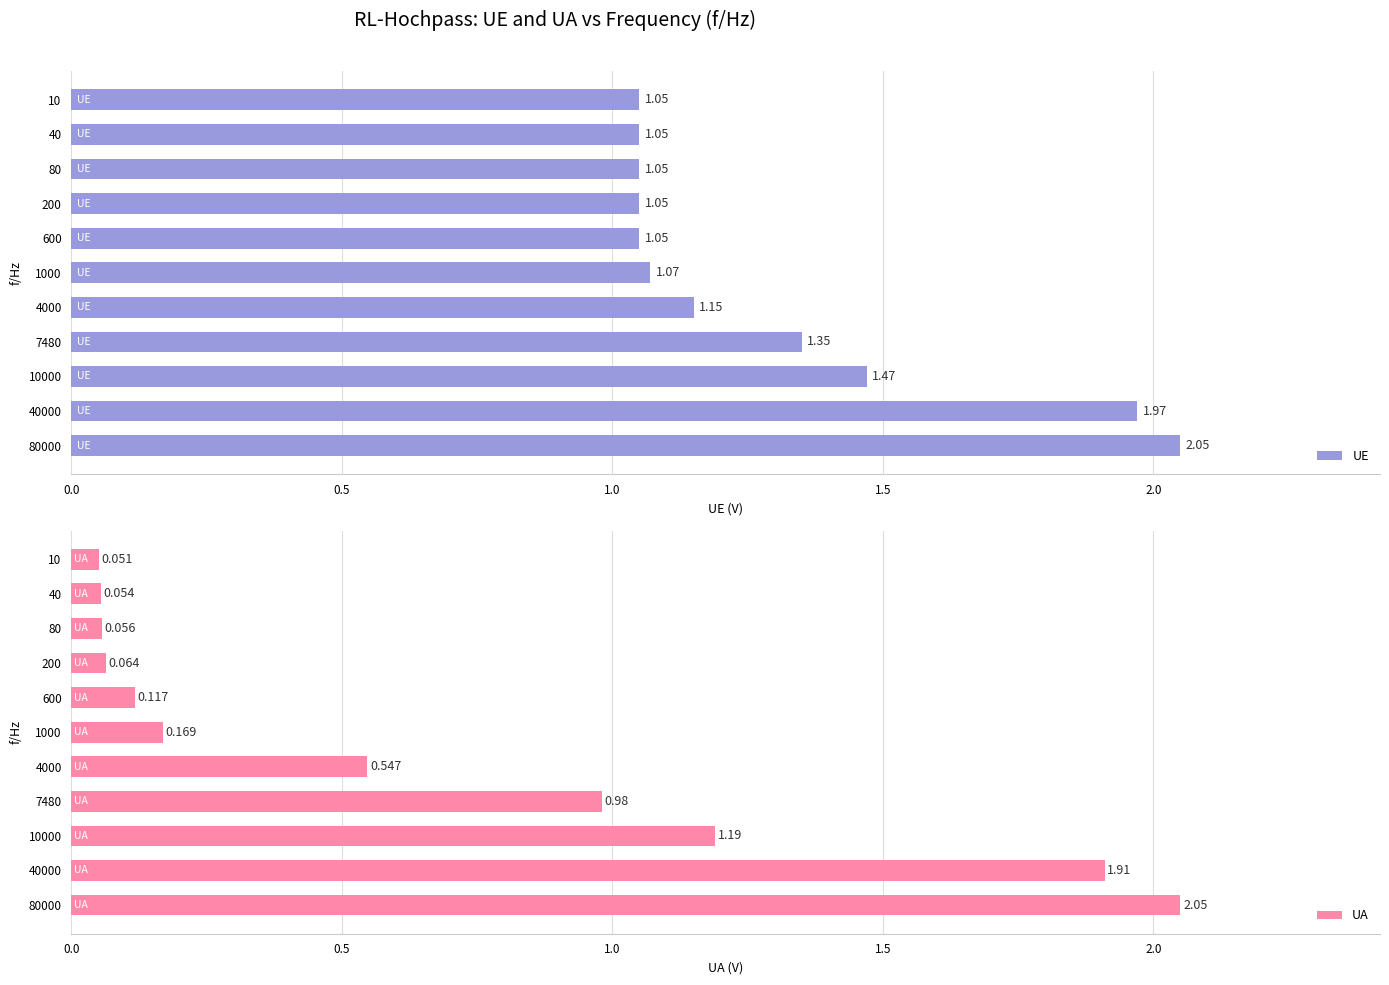

Reading left to right, what are all the values shown in this chart?

UE: 1.1	1.1	1.1	1.1	1.1	1.1	1.1	1.4	1.5	2.0	2.0
UA: 0.1	0.1	0.1	0.1	0.1	0.2	0.5	1.0	1.2	1.9	2.0